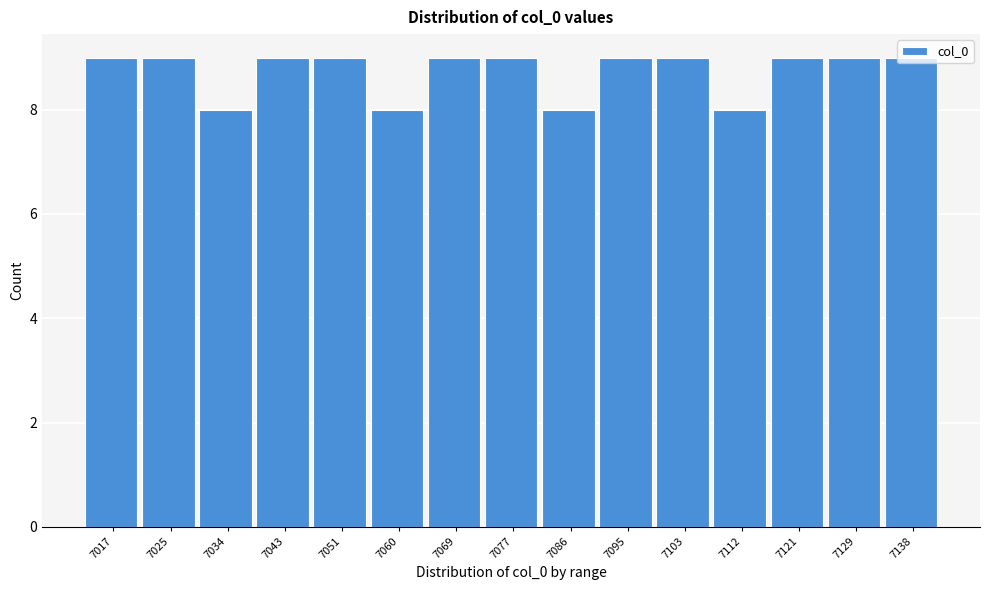

The chart shows a value of 8 at 7034. True or false?

True